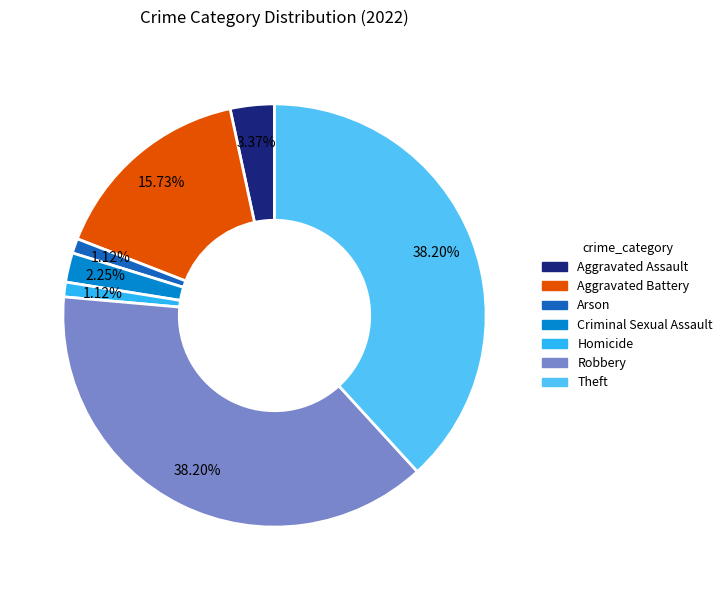

To the nearest percent, what portion does Arson represent?

1%